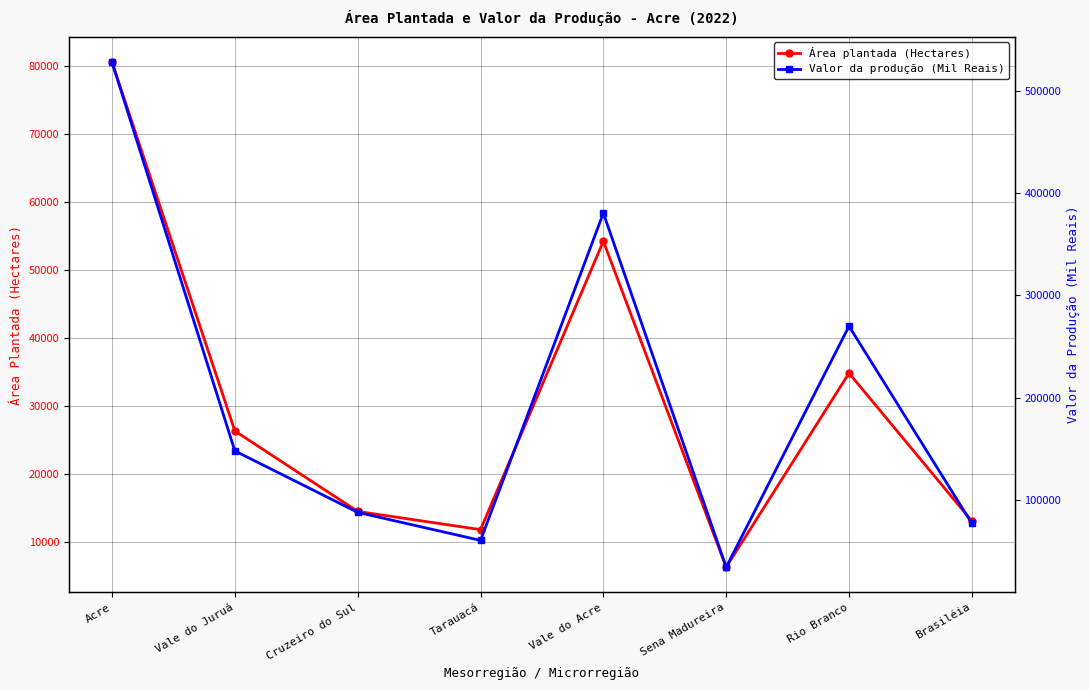

Reading left to right, extract all data points from this chart.

Área plantada (Hectares): Acre=80508	Vale do Juruá=26317	Cruzeiro do Sul=14497	Tarauacá=11820	Vale do Acre=54191	Sena Madureira=6303	Rio Branco=34810	Brasiléia=13078
Valor da produção (Mil Reais): Acre=528308	Vale do Juruá=147750	Cruzeiro do Sul=87588	Tarauacá=60163	Vale do Acre=380555	Sena Madureira=33927	Rio Branco=269851	Brasiléia=76779